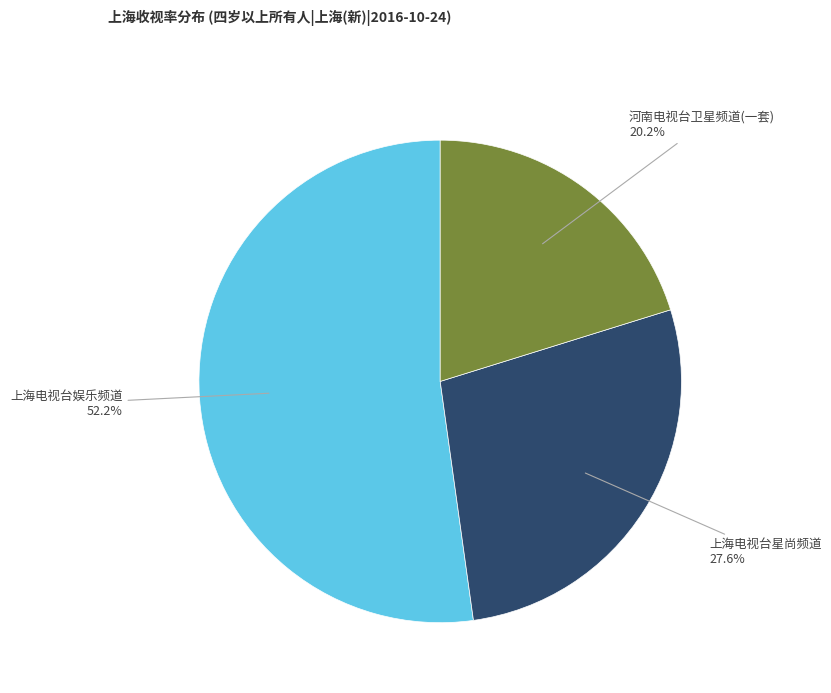

How many slices are in this pie chart?

3